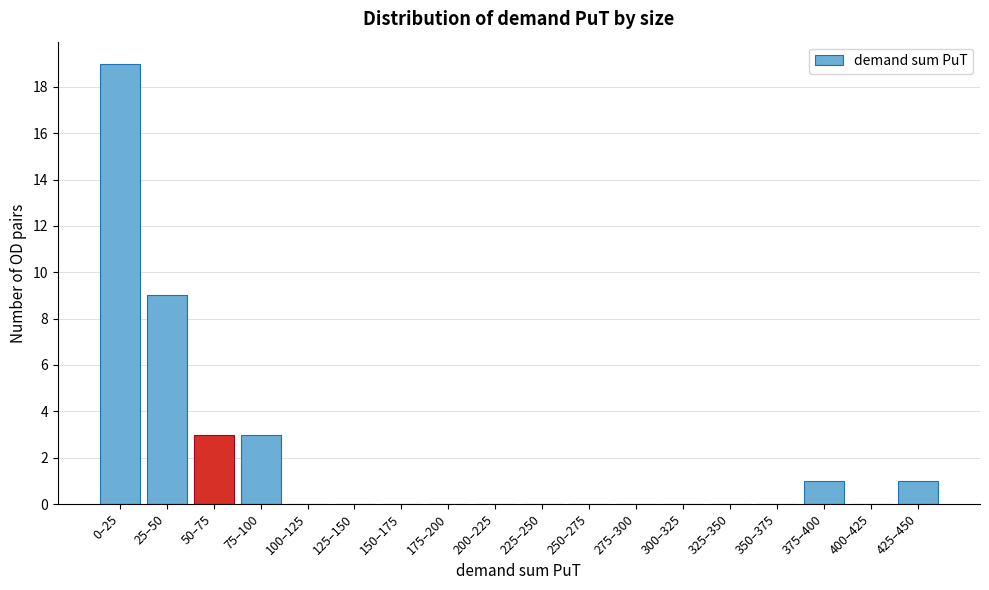

Reading right to left, transcribe all the data shown in this chart.

425–450=1	400–425=0	375–400=1	350–375=0	325–350=0	300–325=0	275–300=0	250–275=0	225–250=0	200–225=0	175–200=0	150–175=0	125–150=0	100–125=0	75–100=3	50–75=3	25–50=9	0–25=19